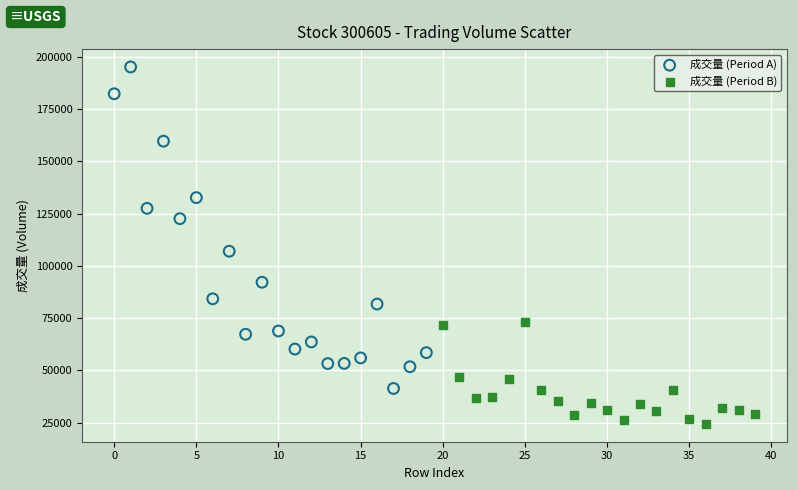

Which series has the largest Y range (max minus min)?

成交量 (Period A)